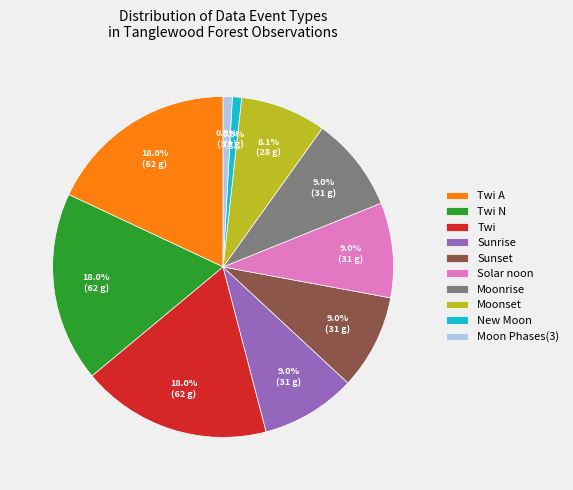

Is it true that Solar noon is 20% of the pie?

False